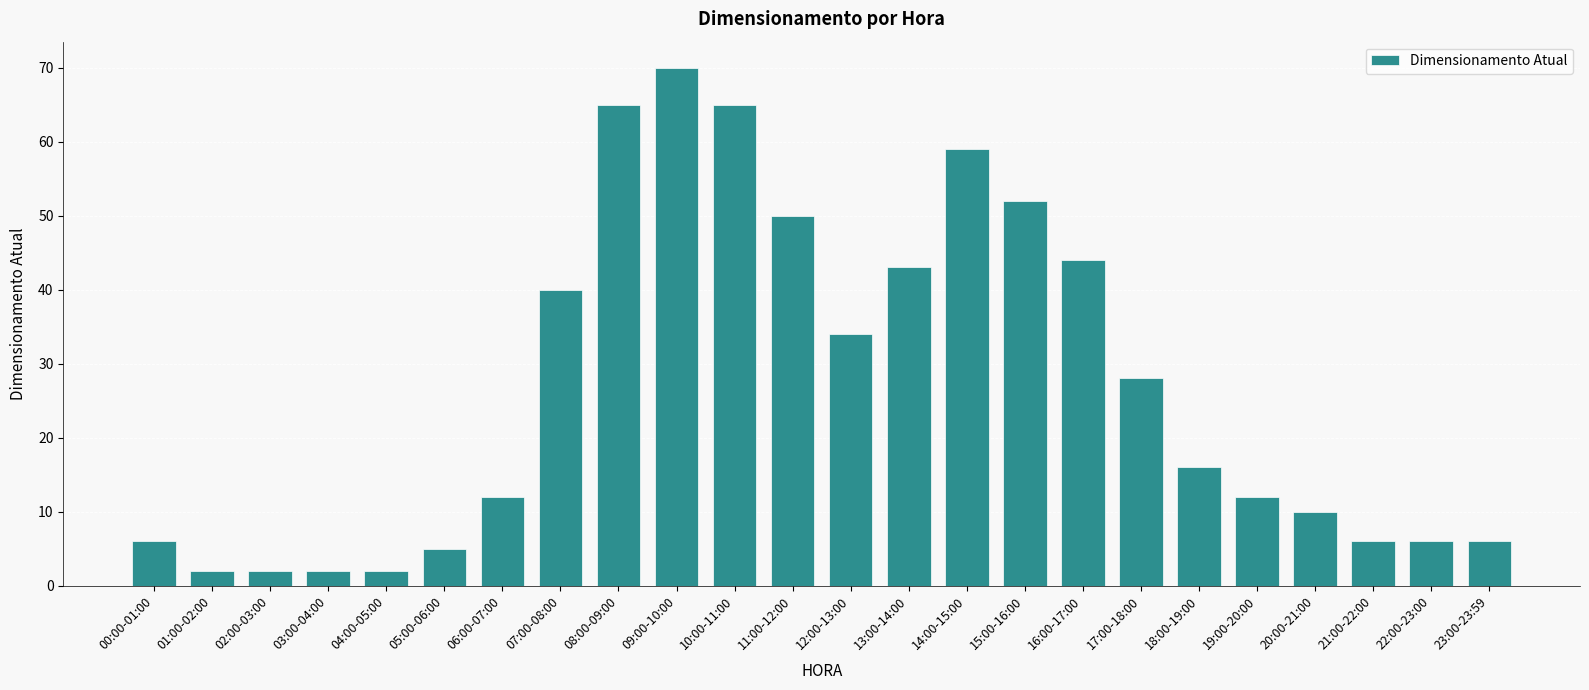

What is the sum of all values?

637